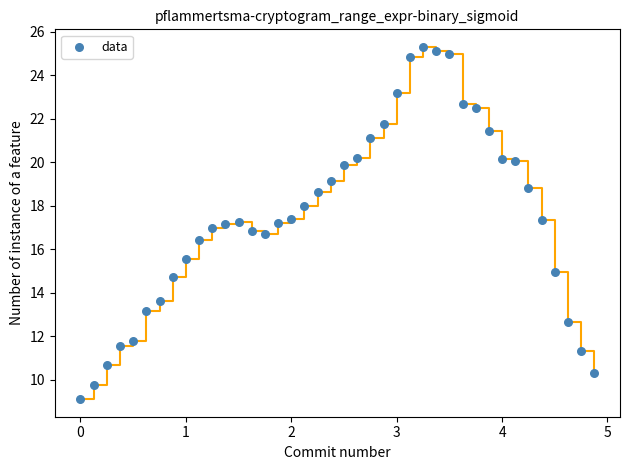

What is the range of Y values (max minus min)?

16.2